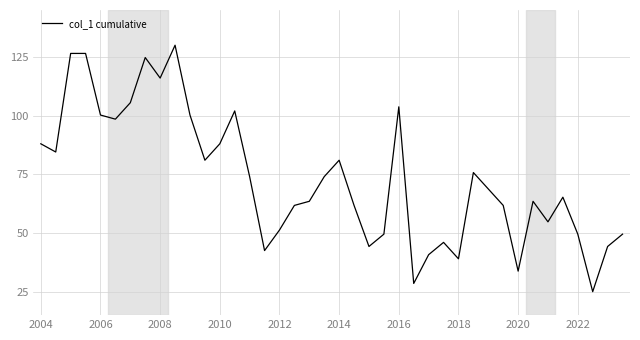

What is the smallest value displayed?

25.0